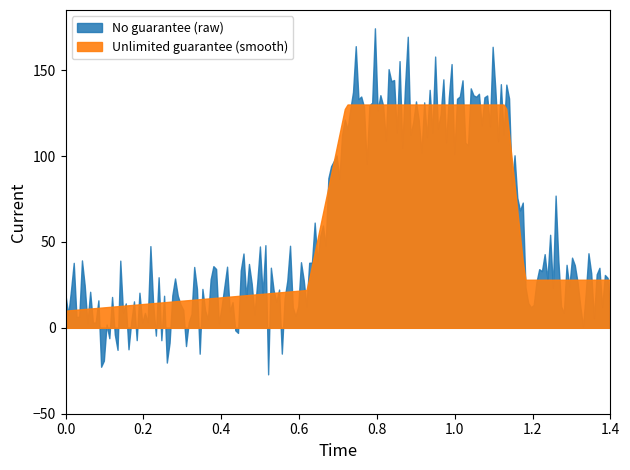

Does the chart display data point markers on the line(s)?

No